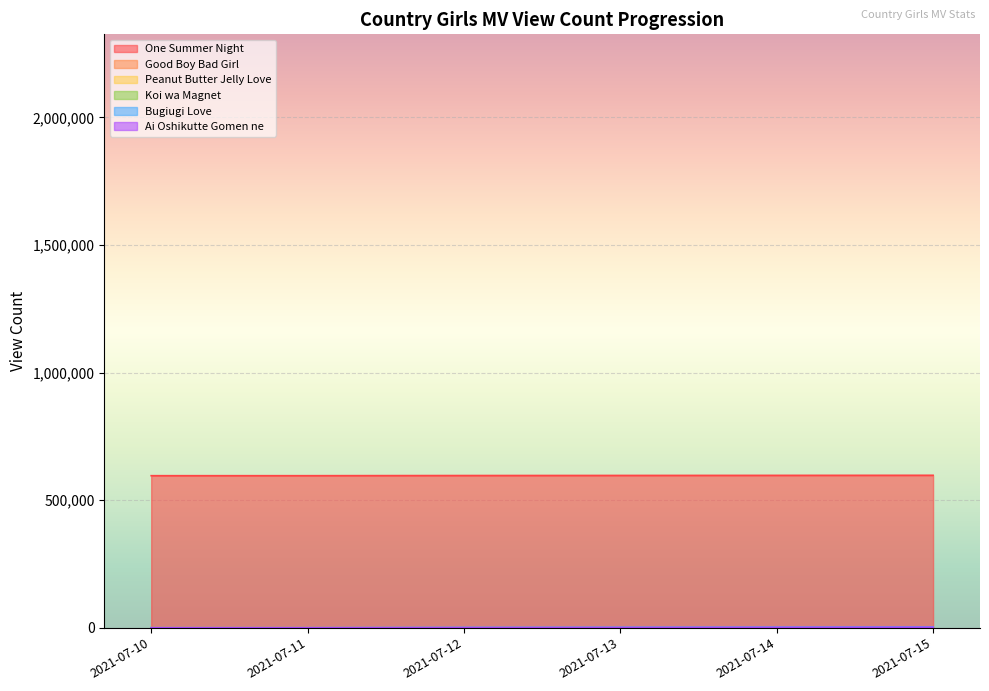

True or false: Peanut Butter Jelly Love and Koi wa Magnet cross at least once.

False